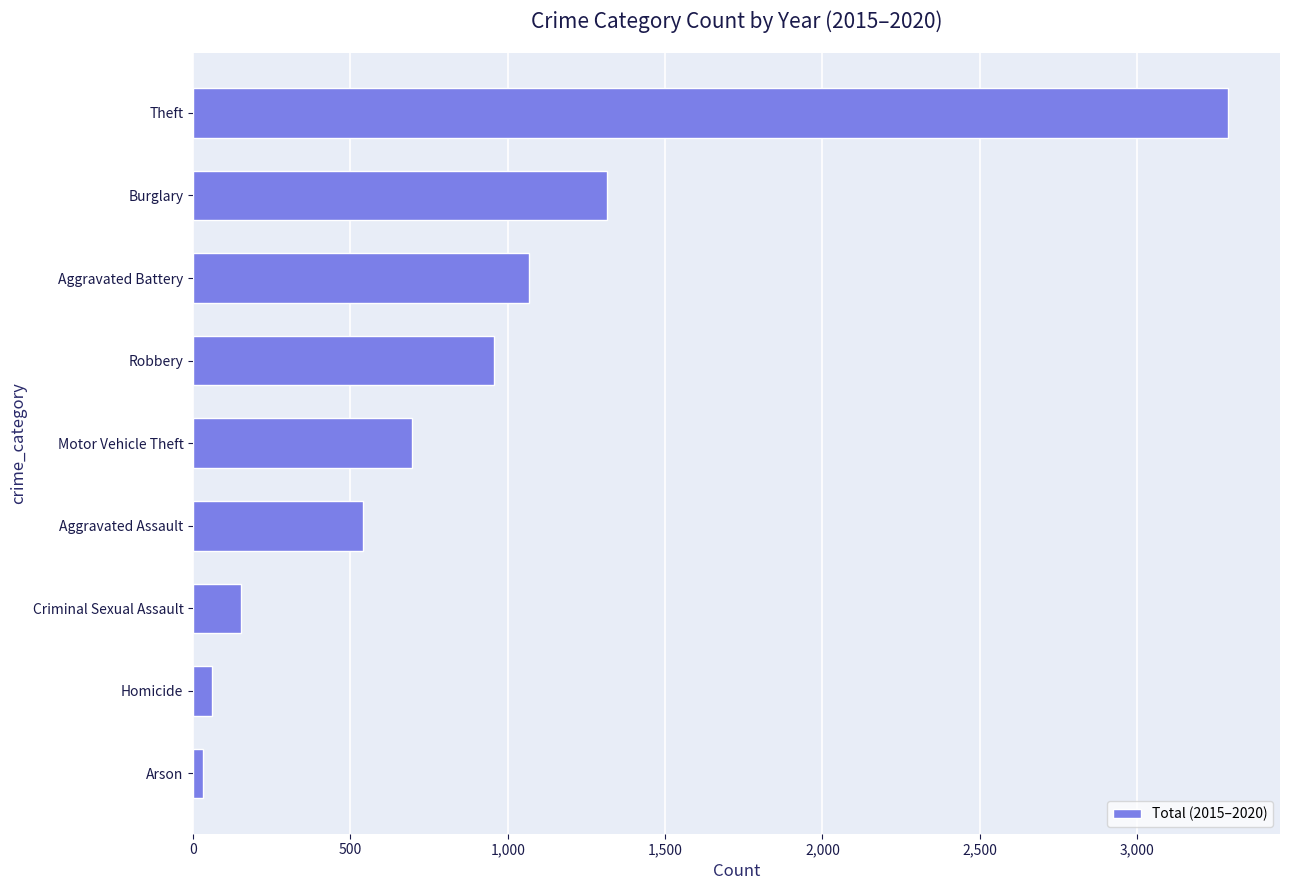

What is the change in value from Aggravated Assault to Theft?

+2750